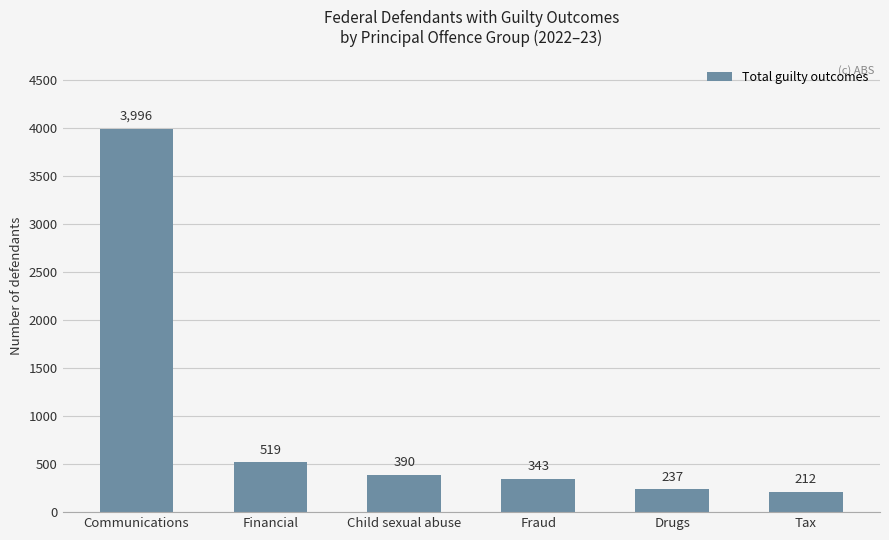

What is the difference between the values at Drugs and Tax?

25